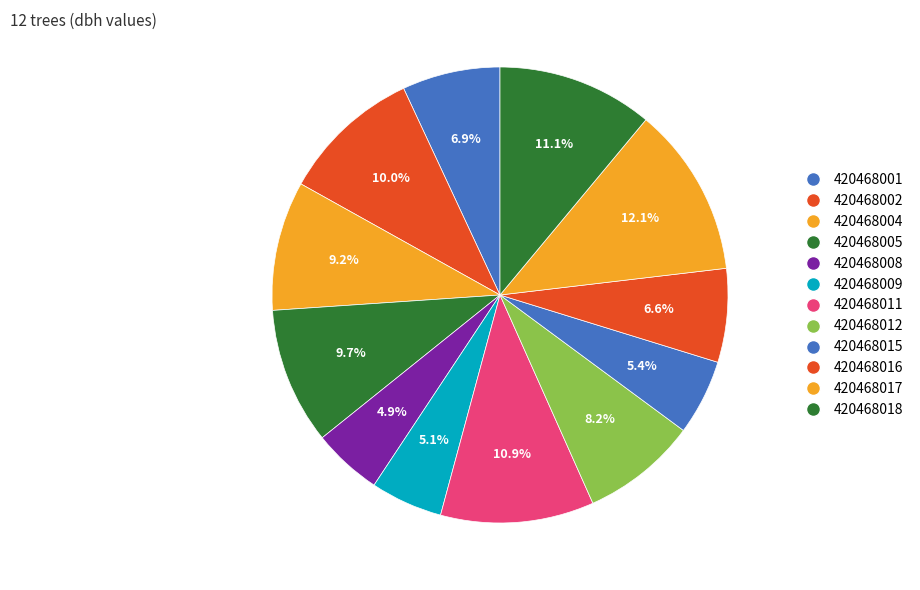

To the nearest percent, what percentage of the pie is 420468017?

12%